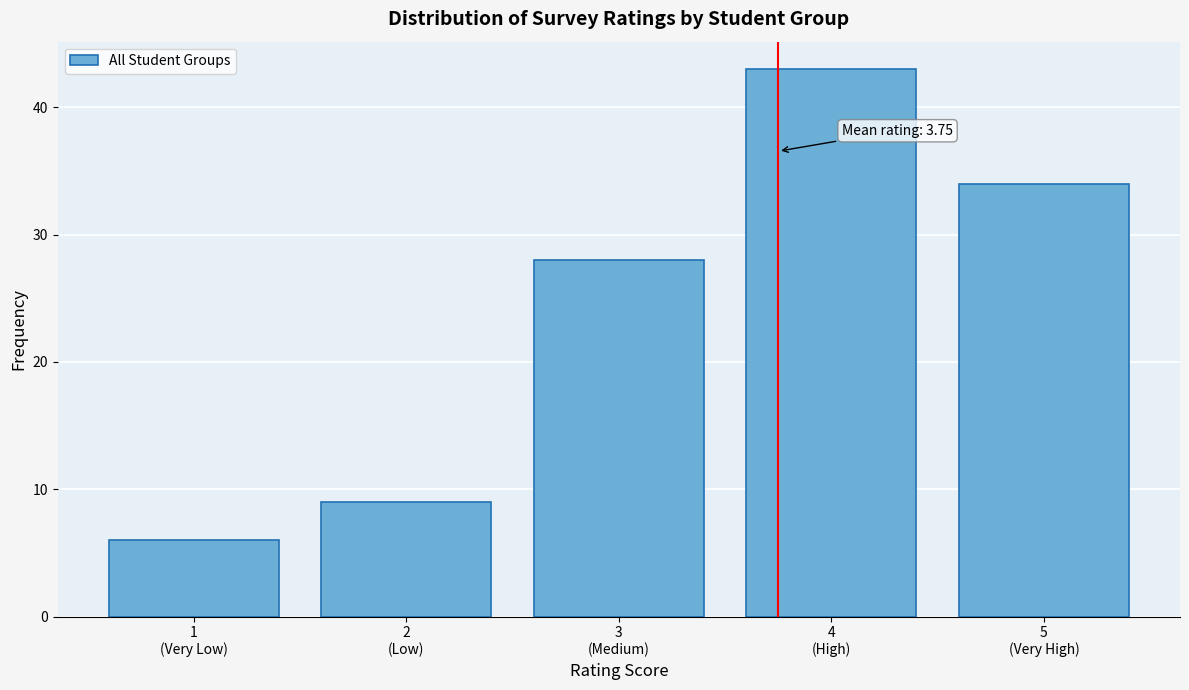

Reading left to right, extract all data points from this chart.

6	9	28	43	34